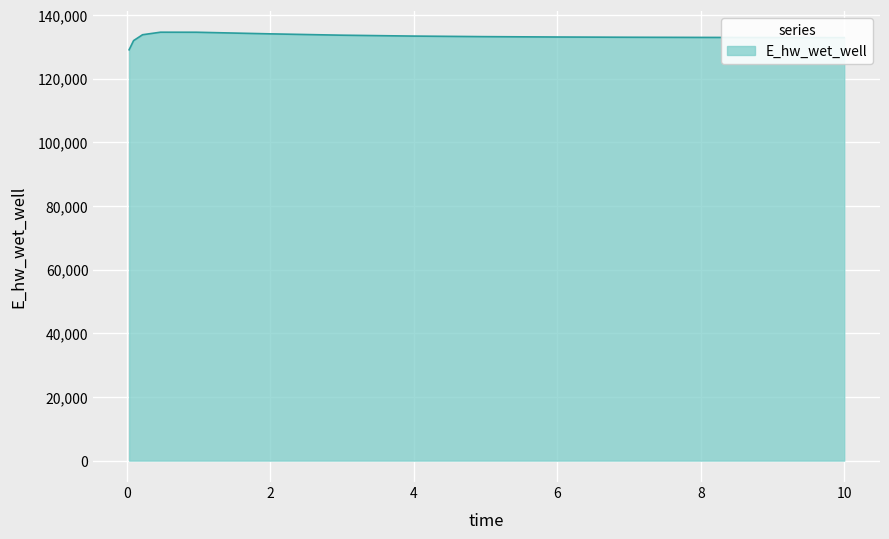

What is the smallest value displayed?

129049.4